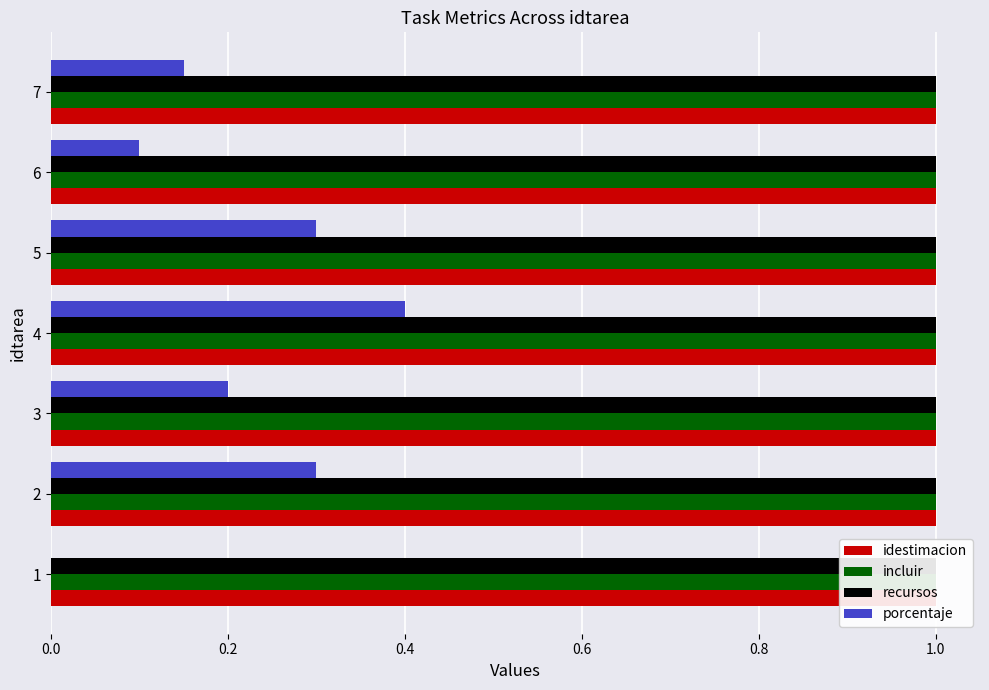

List the series in order of their peak value, highest first.

porcentaje, recursos, idestimacion, incluir